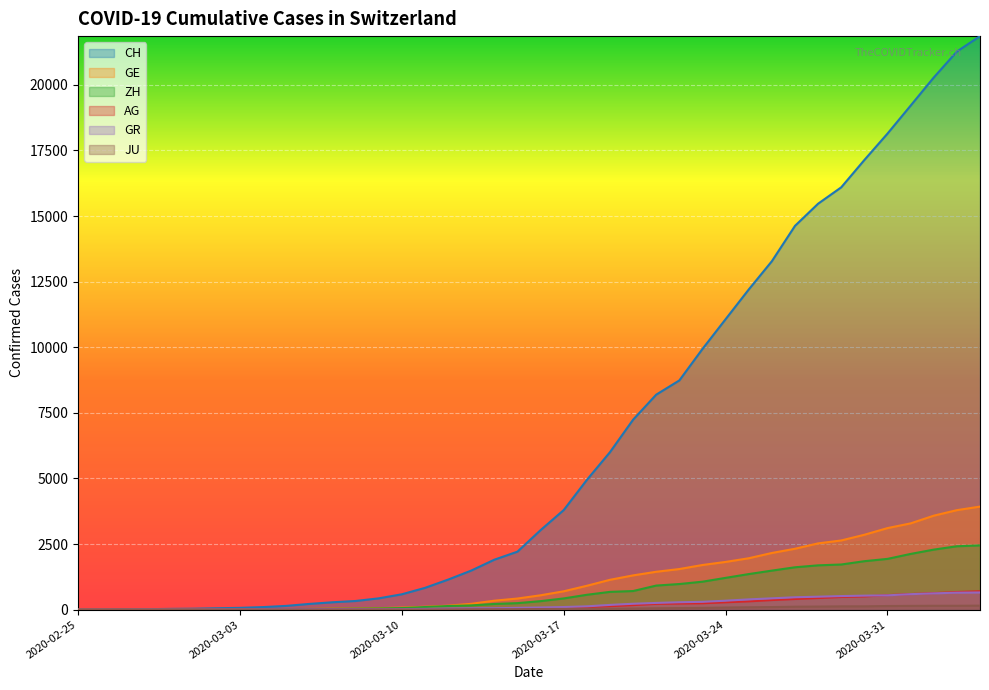

At how many categories does at least one series exceed 1667?

22